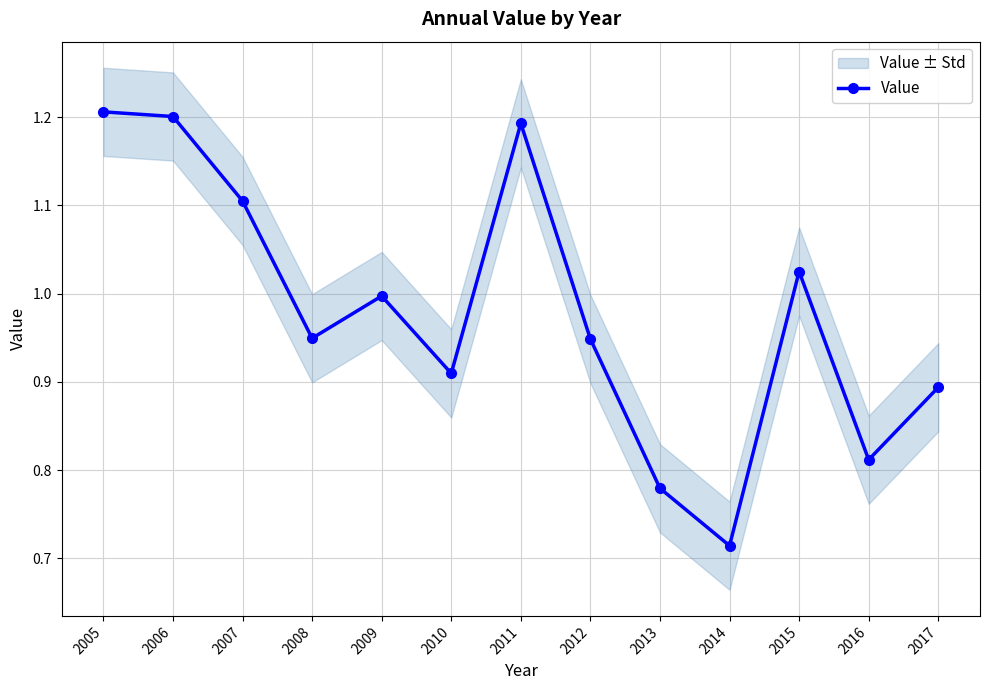

List the labels in order of value, smallest first.

2014, 2013, 2016, 2017, 2010, 2012, 2008, 2009, 2015, 2007, 2011, 2006, 2005